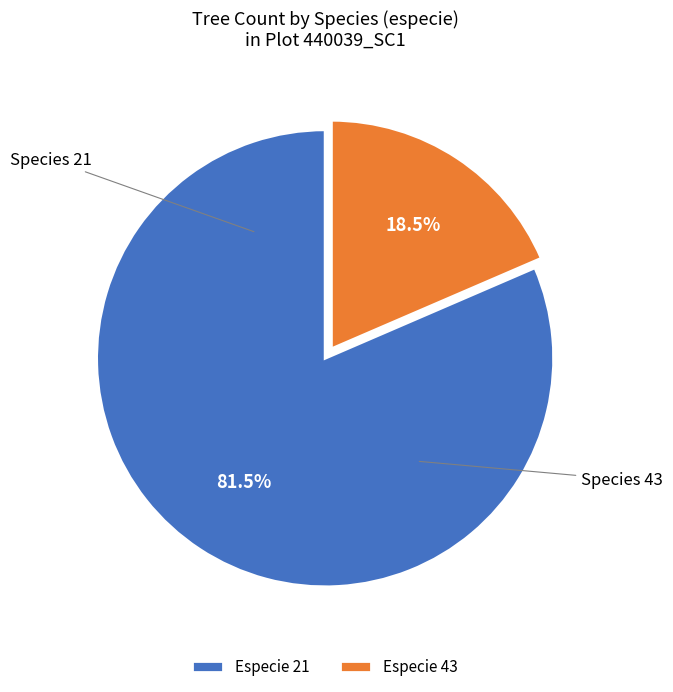

Which slice is the largest?

Especie 21